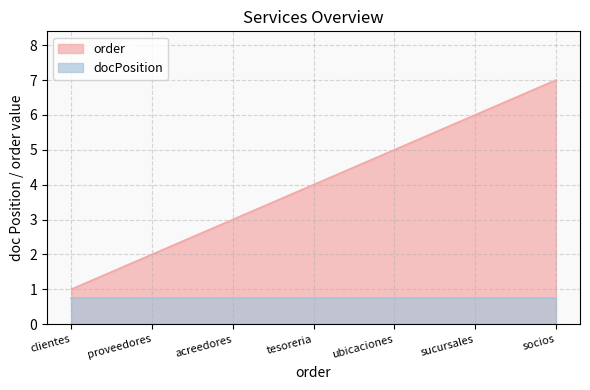

Where is the data nearest to the value 4?

tesoreria